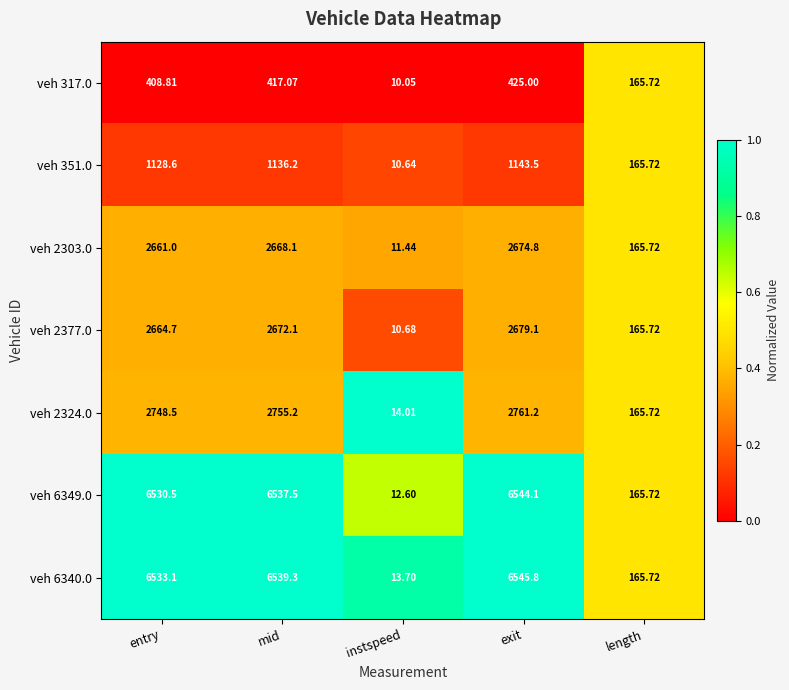

Rank the categories by veh 6349.0 value from lowest to highest.

instspeed, length, entry, mid, exit